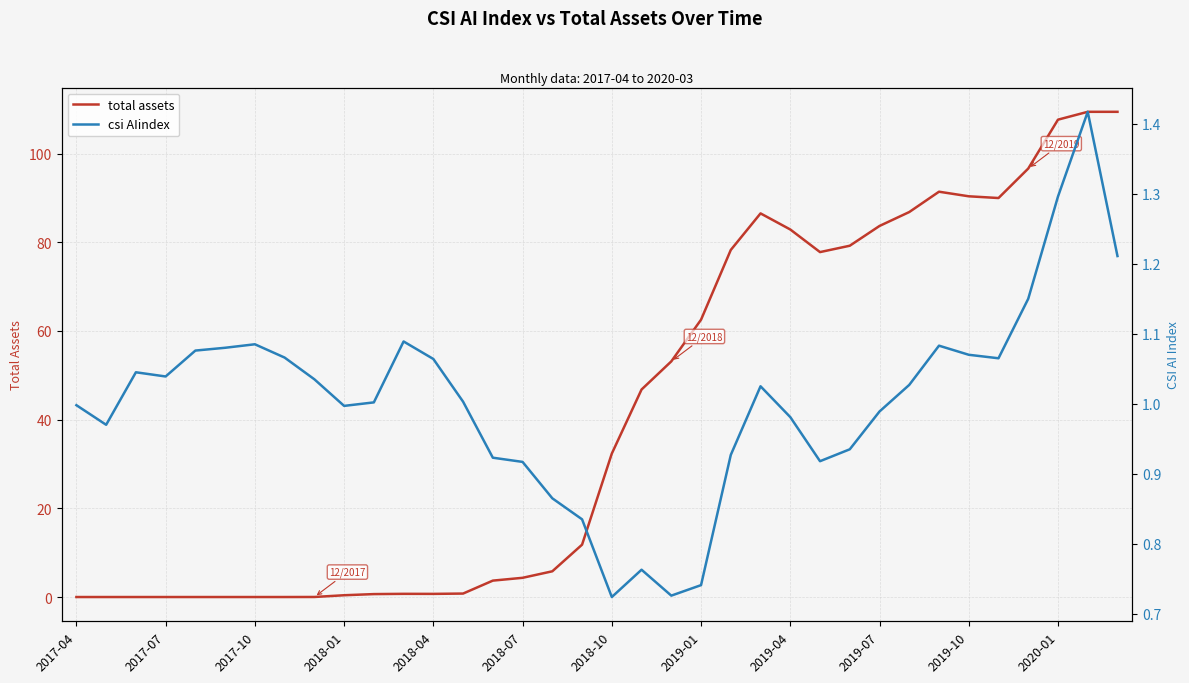

How many distinct data groups are displayed?

2